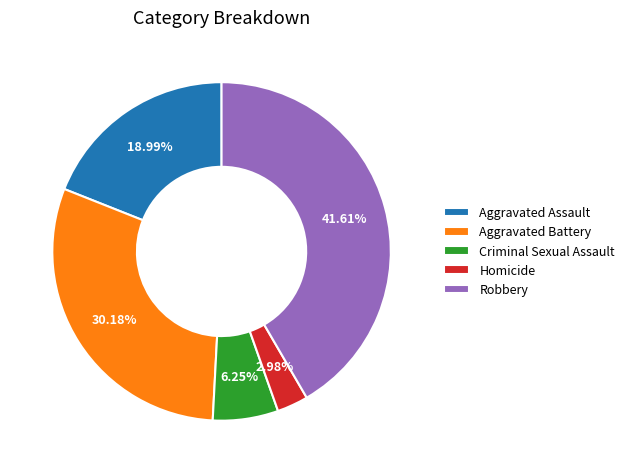

Which slice is the largest?

Robbery